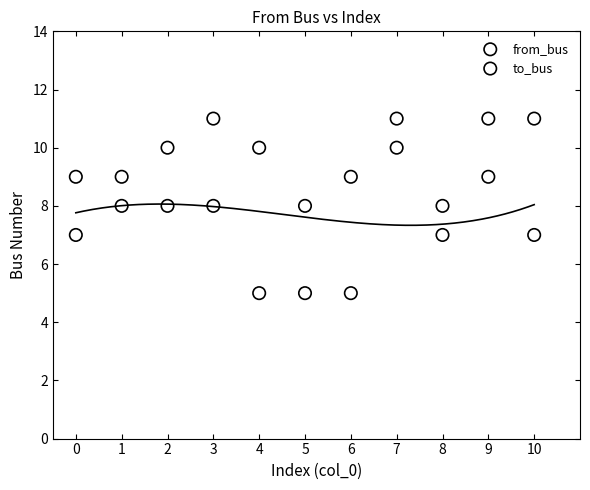

What are all the series names shown in the legend?

from_bus, to_bus